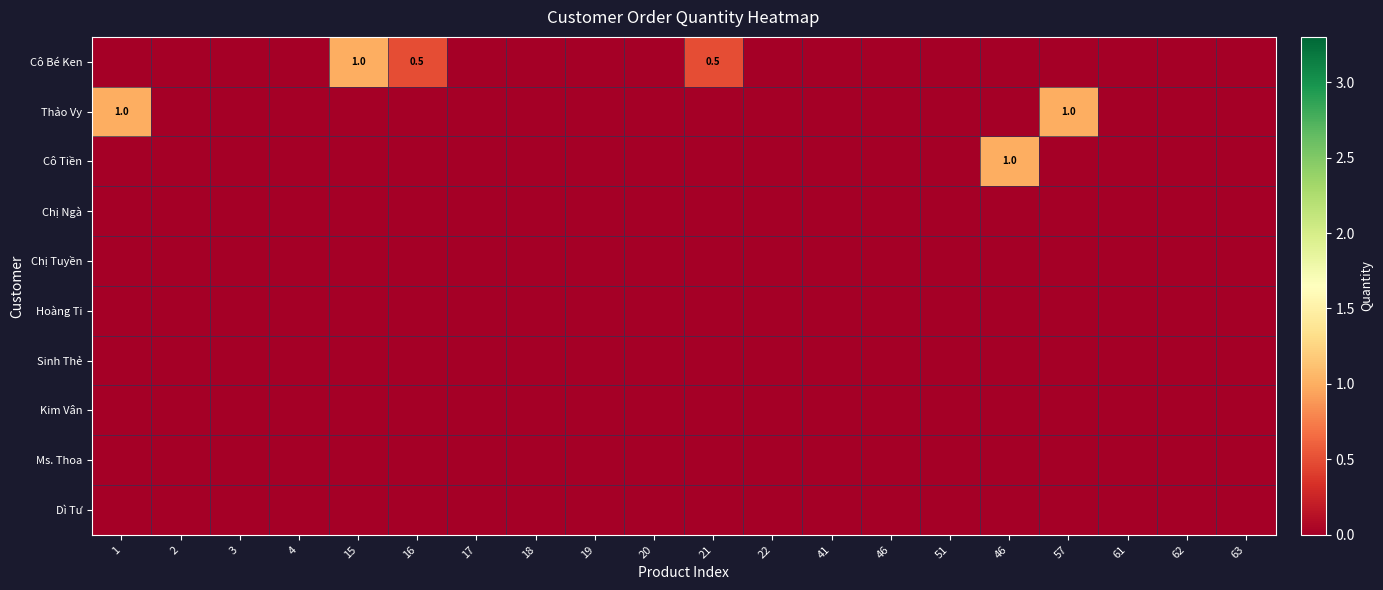

Is the value of Kim Vân at 19 greater than the value of Cô Bé Ken at 16?

No